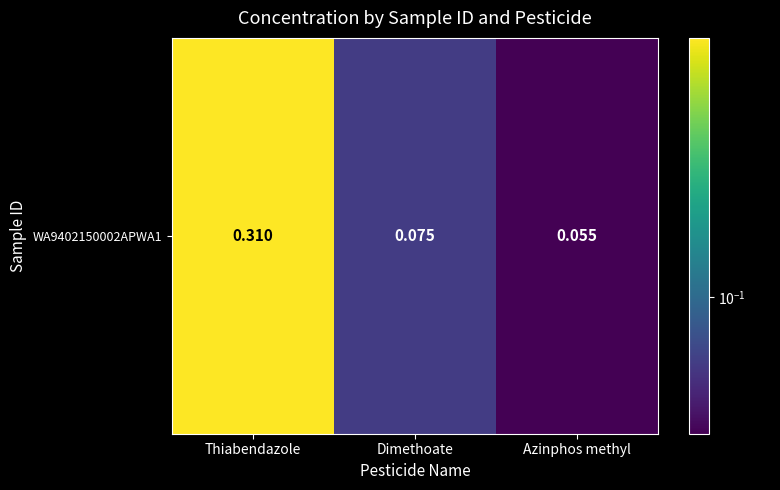

The value at Dimethoate is 0.0. True or false?

False